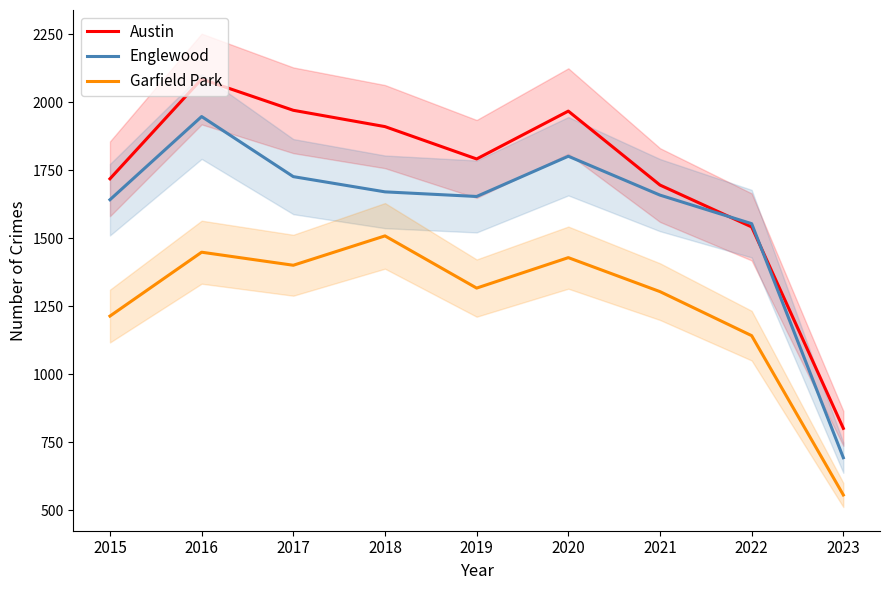

What are all the series names shown in the legend?

Austin, Englewood, Garfield Park